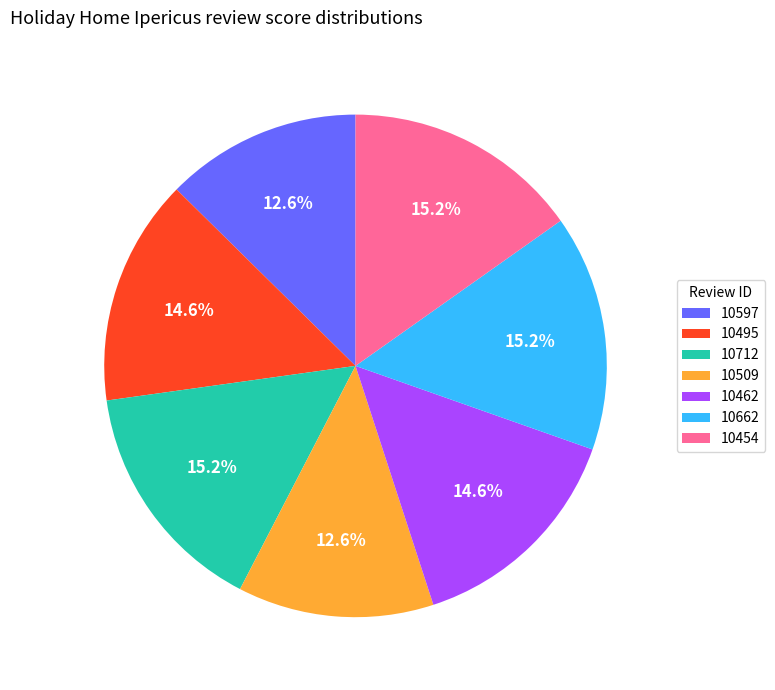

Combined, do 10509 and 10495 account for over 50%?

No